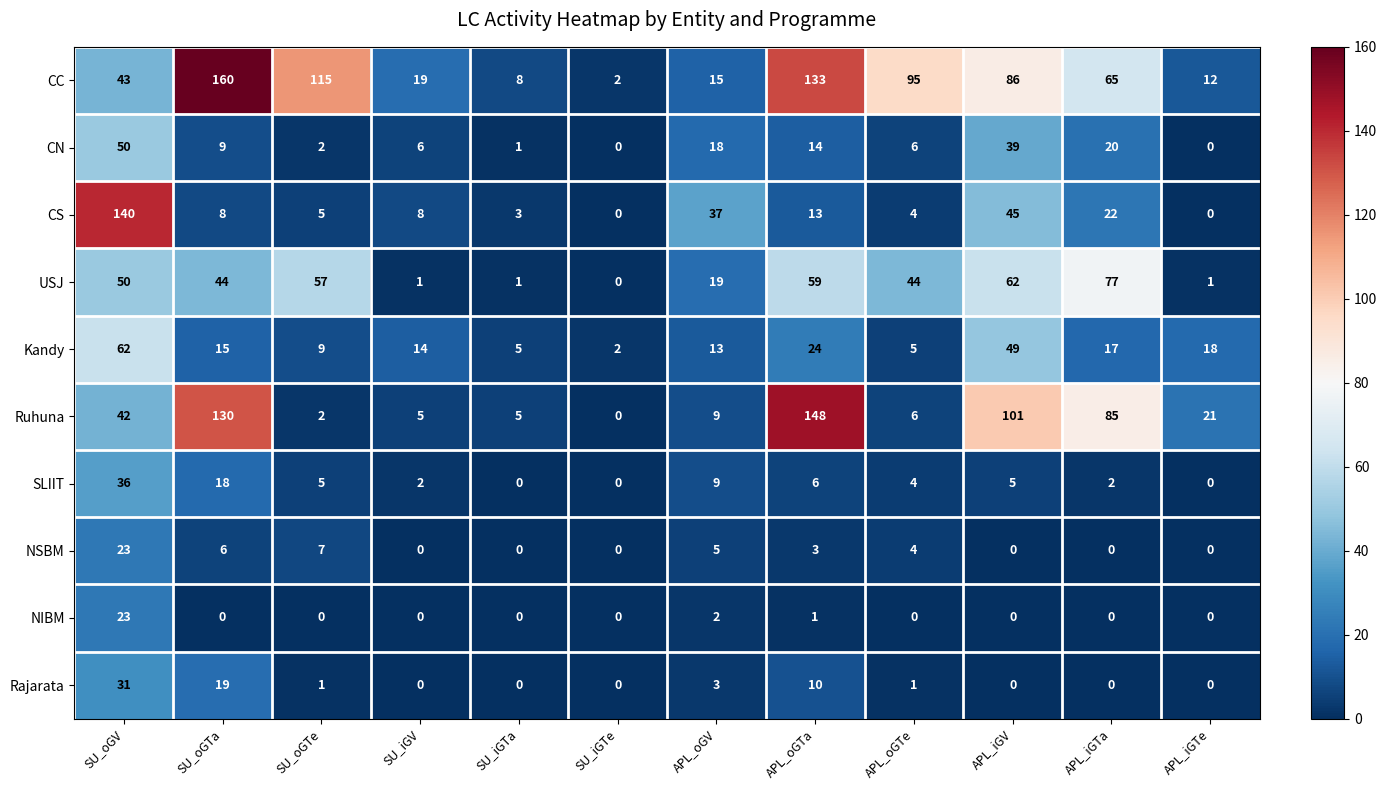

Between SU_oGTa and APL_oGTe, which series saw the biggest shift?

Ruhuna